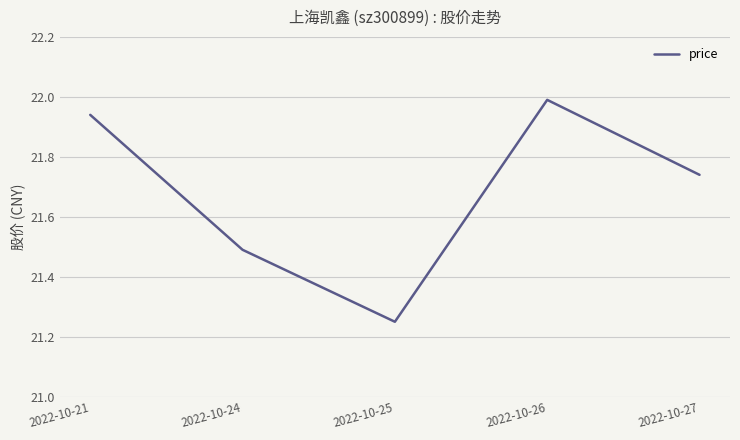

The chart shows a value of 12.9 at 2022-10-24. True or false?

False